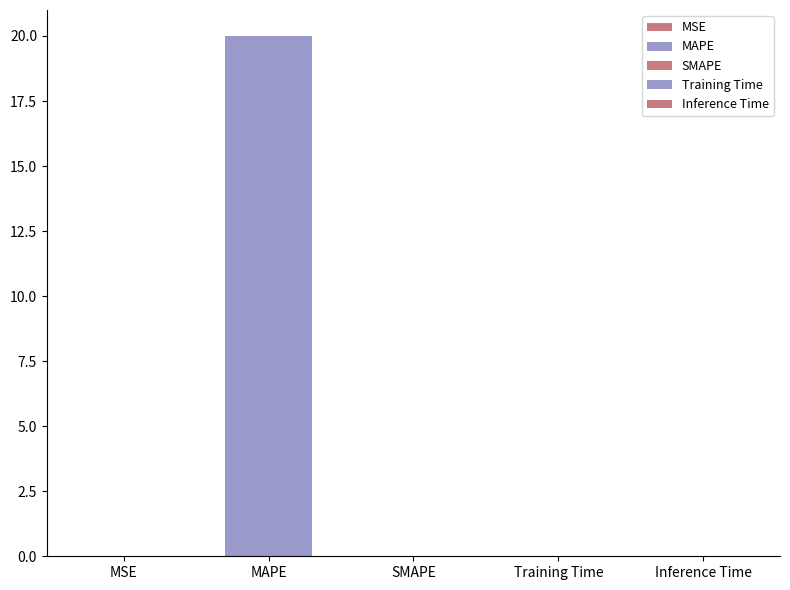

Reading left to right, what are all the values shown in this chart?

0.0	20.0	0.0	0.0	0.0